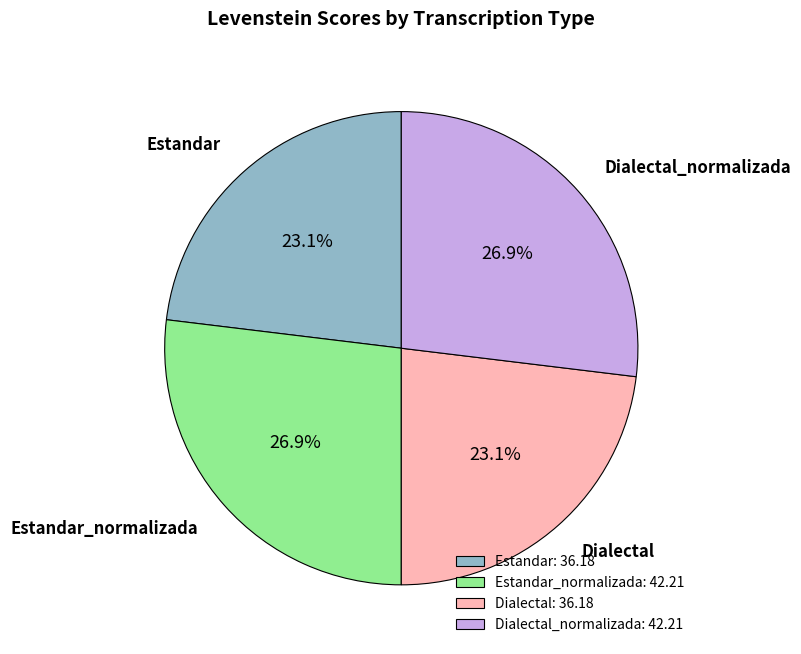

Combined, what portion of the pie is Estandar_normalizada and Dialectal_normalizada?

53.8%